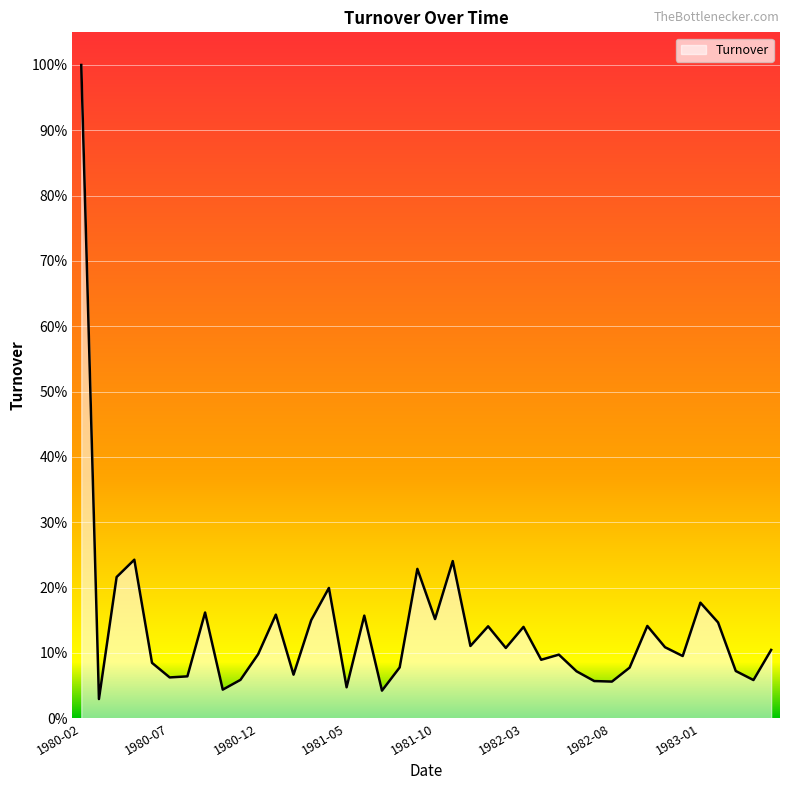

Does the chart display data point markers on the line(s)?

No